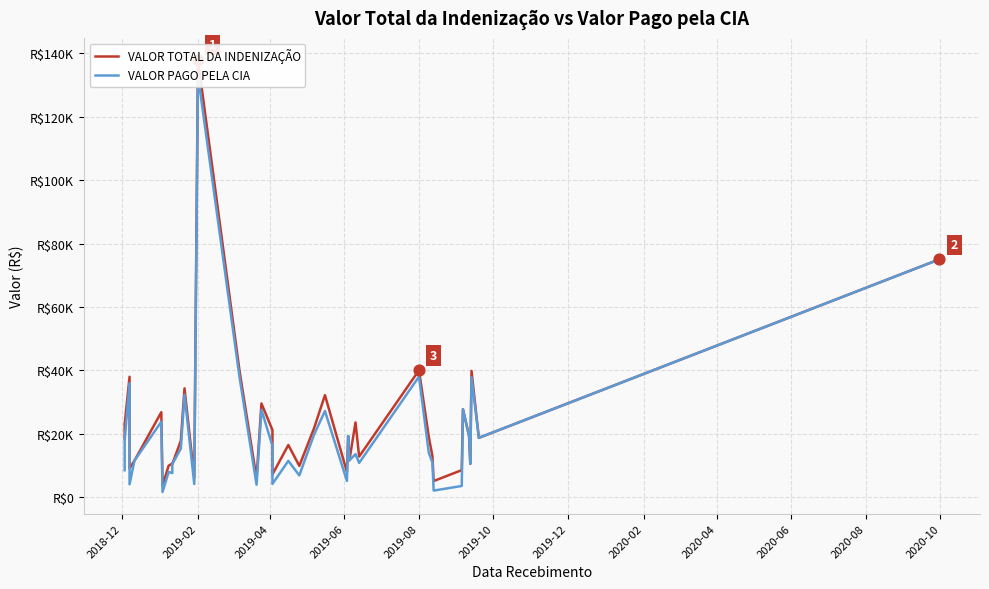

Is the value of VALOR TOTAL DA INDENIZAÇÃO at 23 greater than the value of VALOR PAGO PELA CIA at 2019-04?

No